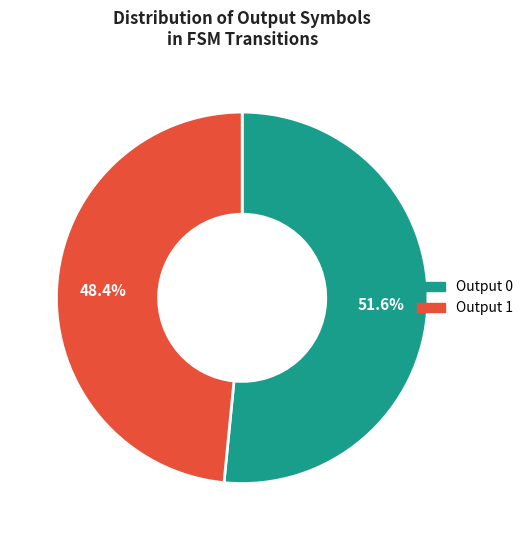

To the nearest percent, what is the average slice percentage?

50%